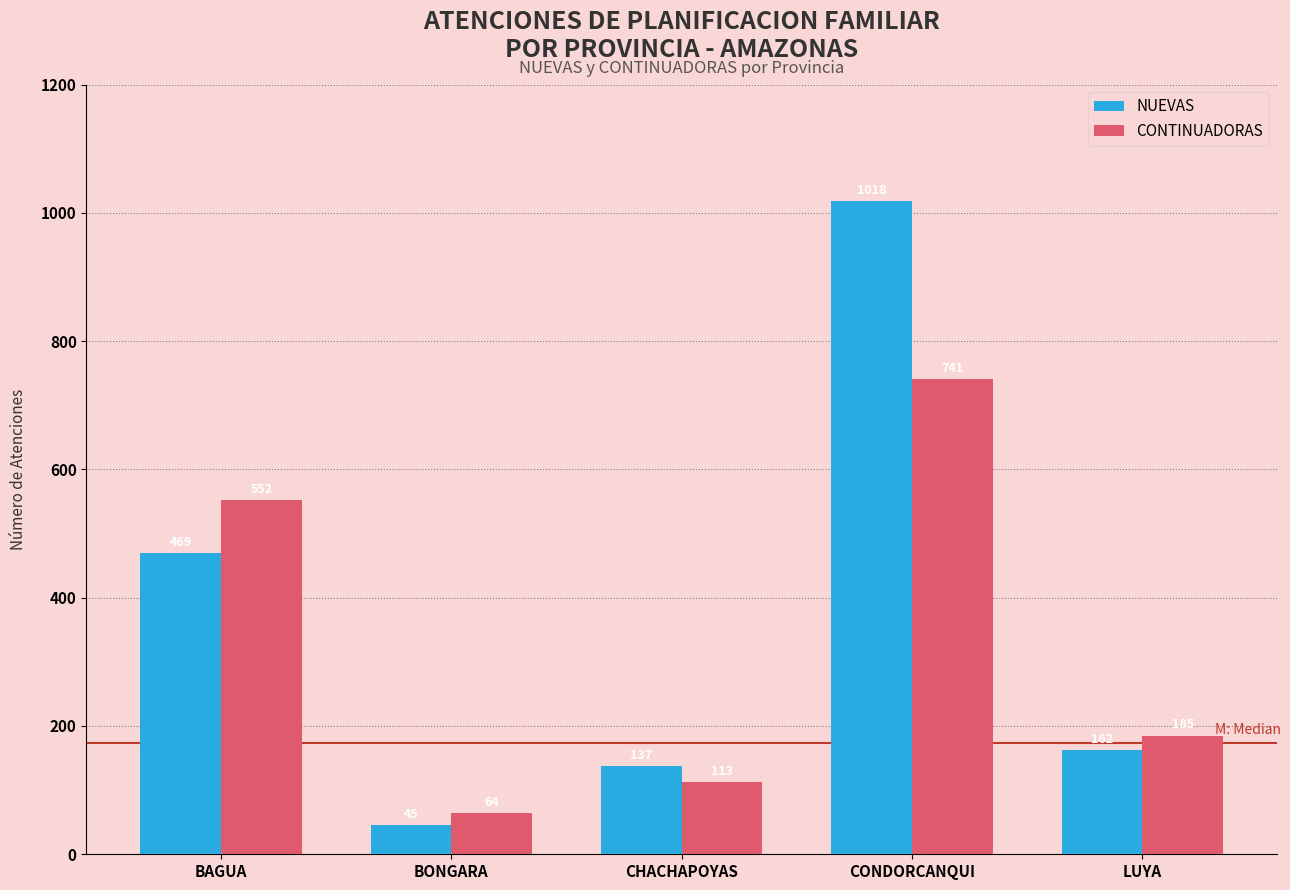

What is the difference between the CONTINUADORAS values at BAGUA and BONGARA?

488